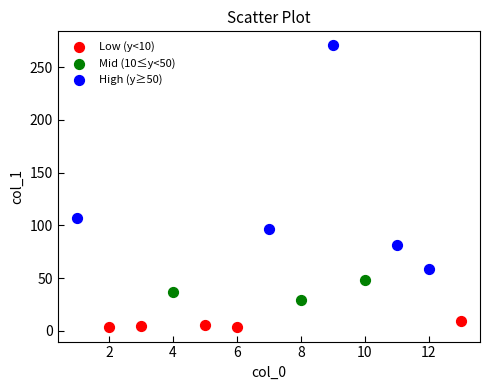

Which series contains the lowest Y value?

Low (y<10)